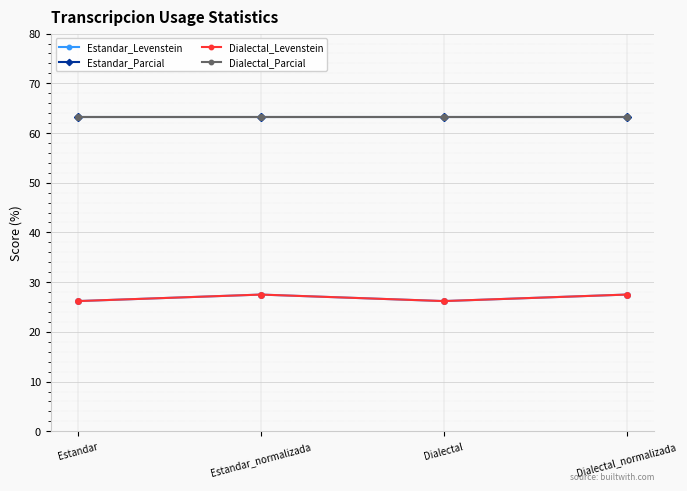

The value of Estandar_Parcial at Dialectal_normalizada is 22.0. True or false?

False